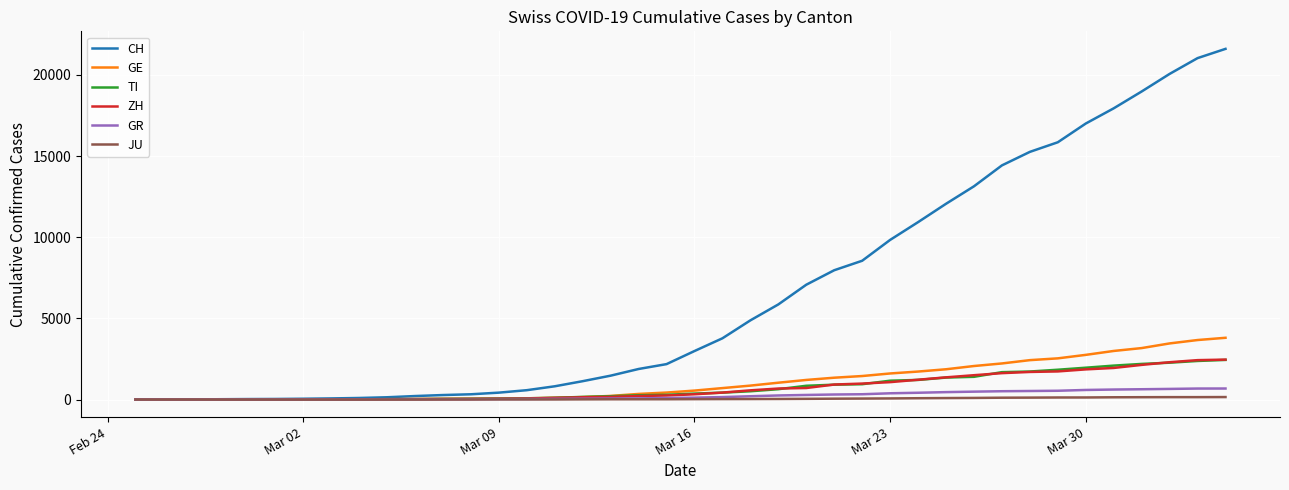

What is the greatest value displayed?

21605